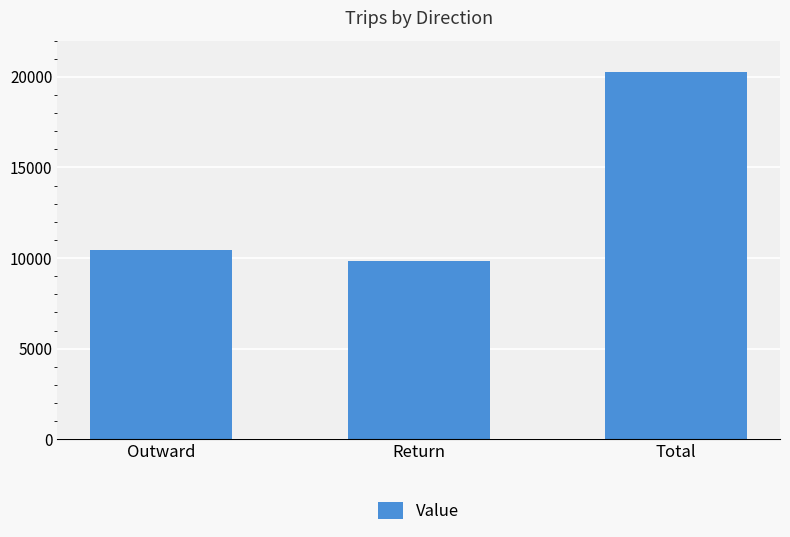

What position from the left is Total?

3